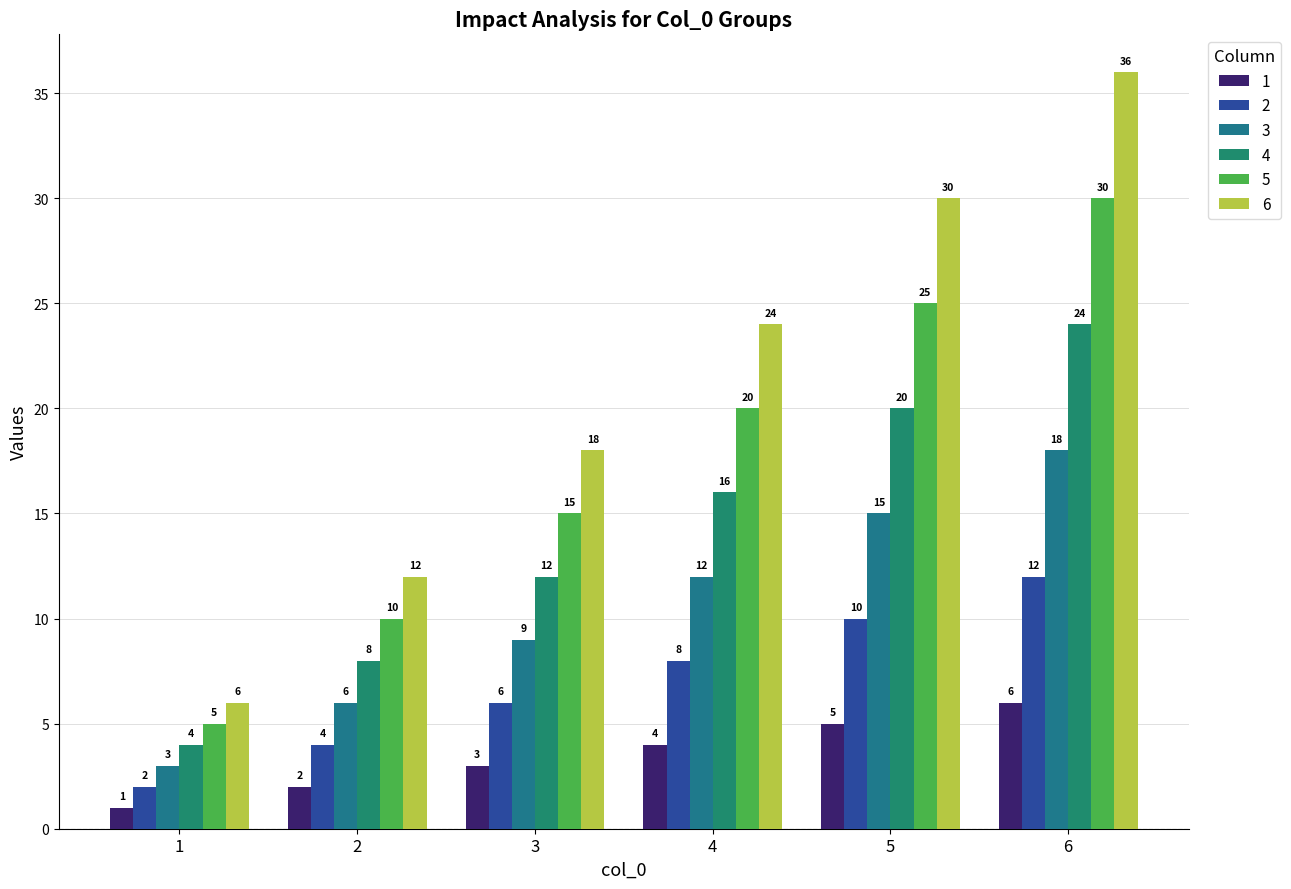

How many 4 values are between 8 and 20?

4